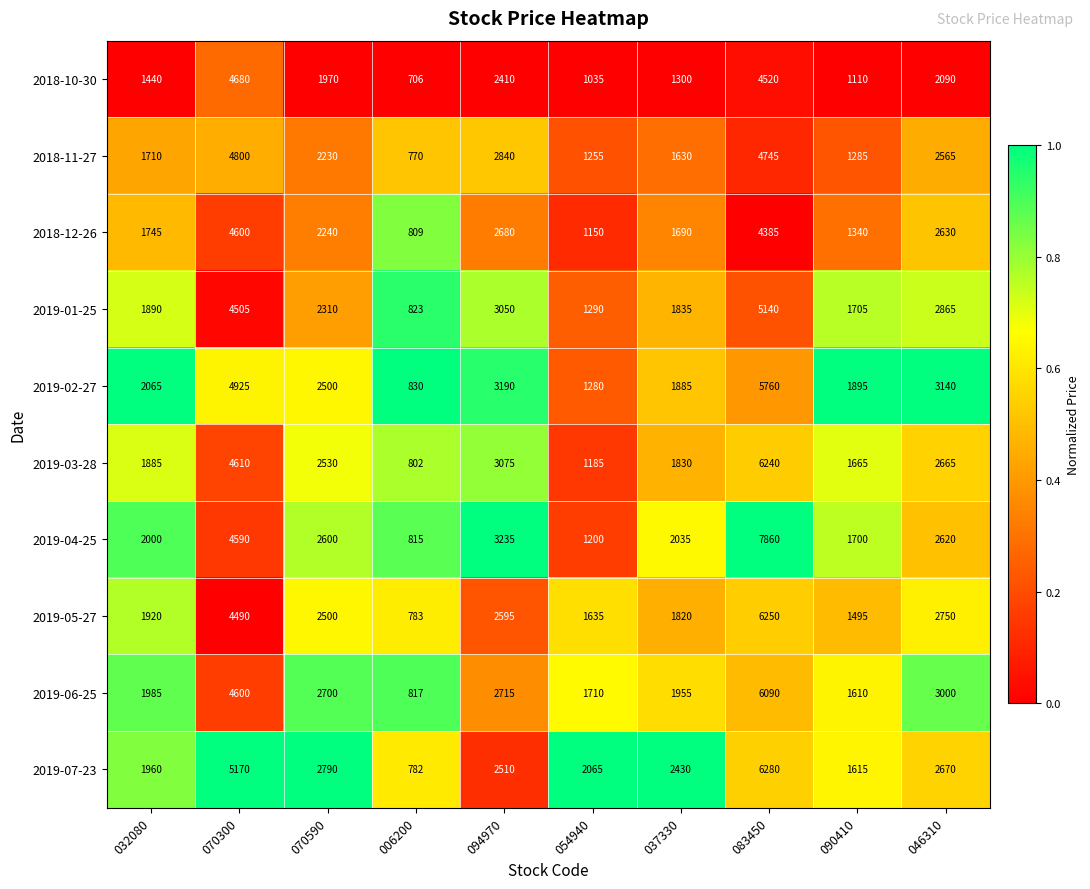

What is the sum of all 2019-02-27 values?

27470